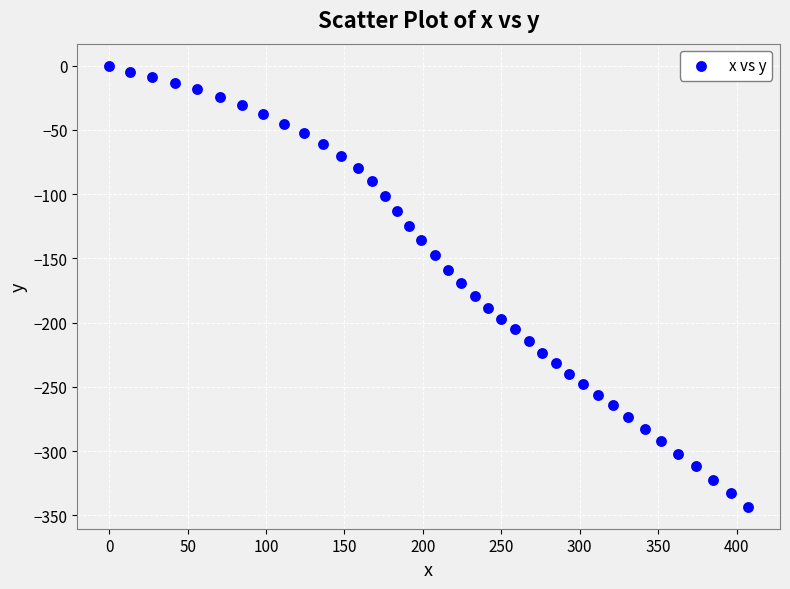

What is the range of X values (max minus min)?

407.3